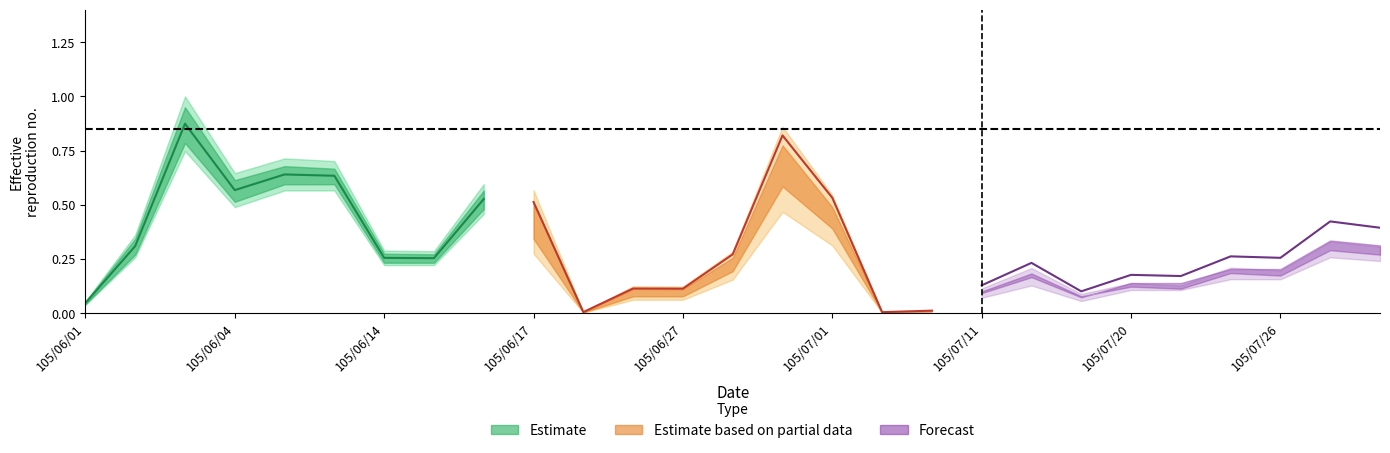

Does the chart have visible grid lines?

No